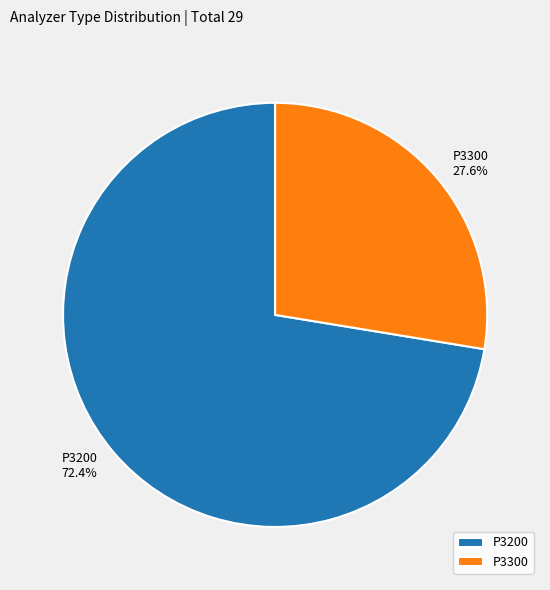

To the nearest percent, what is the average slice percentage?

50%